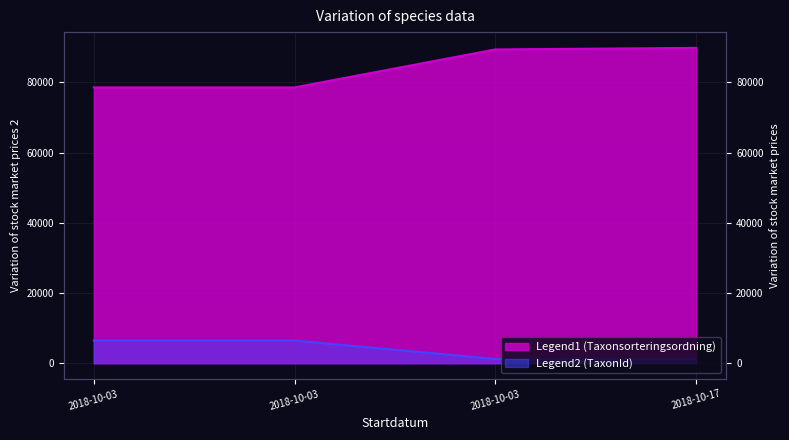

Rank the series by their average value, from highest to lowest.

Taxonsorteringsordning, TaxonId